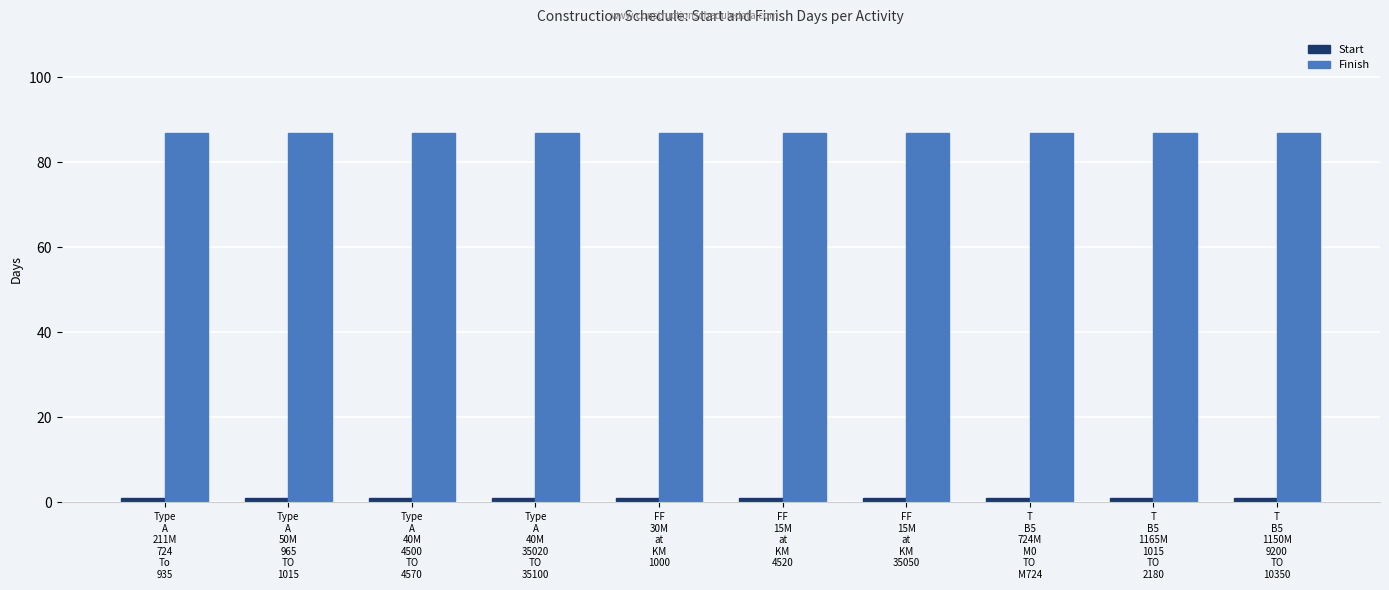

Which series has the largest total across all categories?

Finish